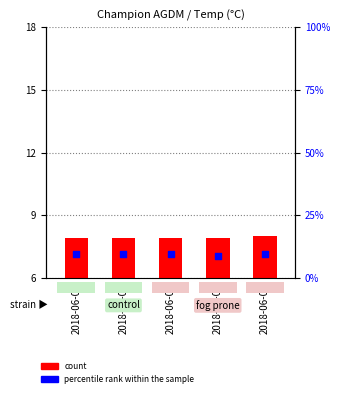

Which series reaches the minimum Y coordinate?

count